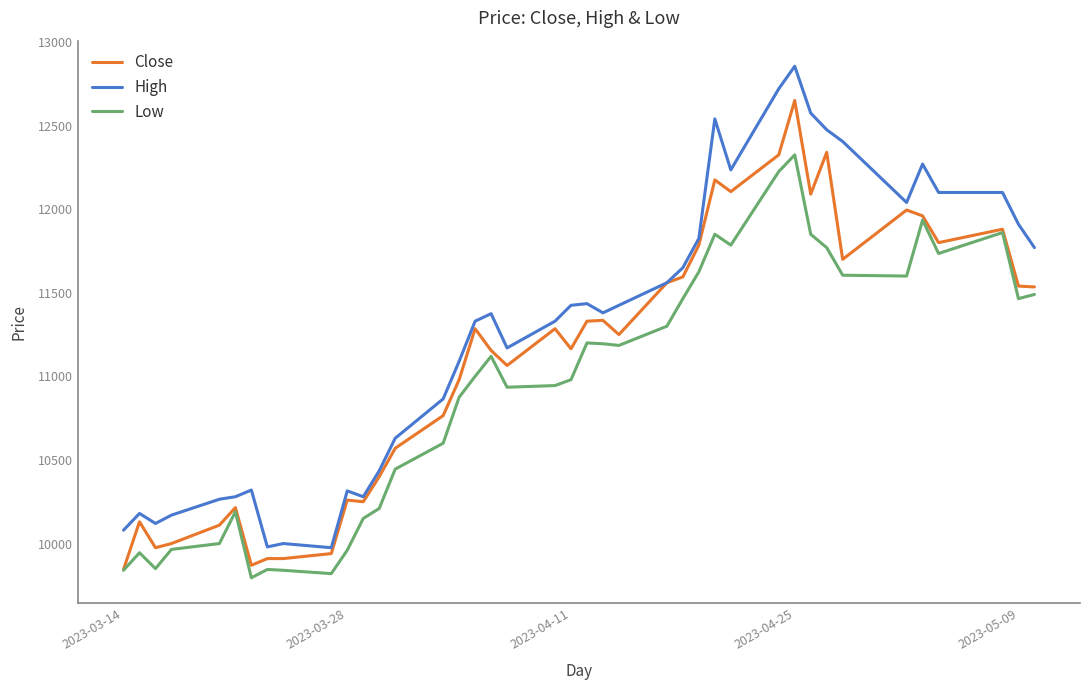

What are all the series names shown in the legend?

Close, High, Low